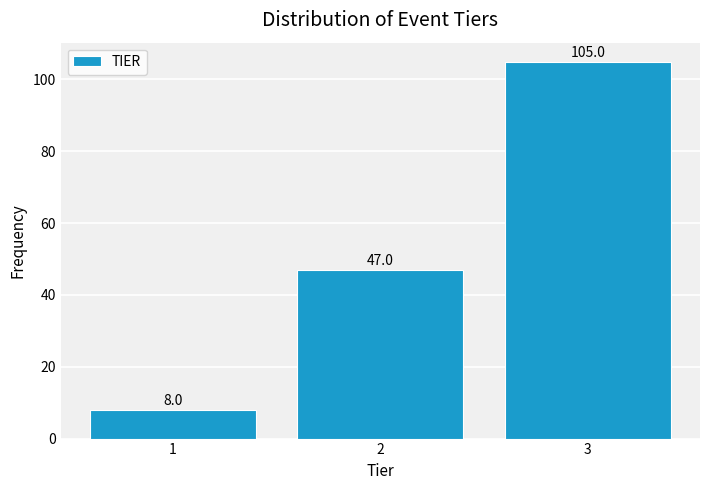

Reading left to right, transcribe all the data shown in this chart.

1=8	2=47	3=105